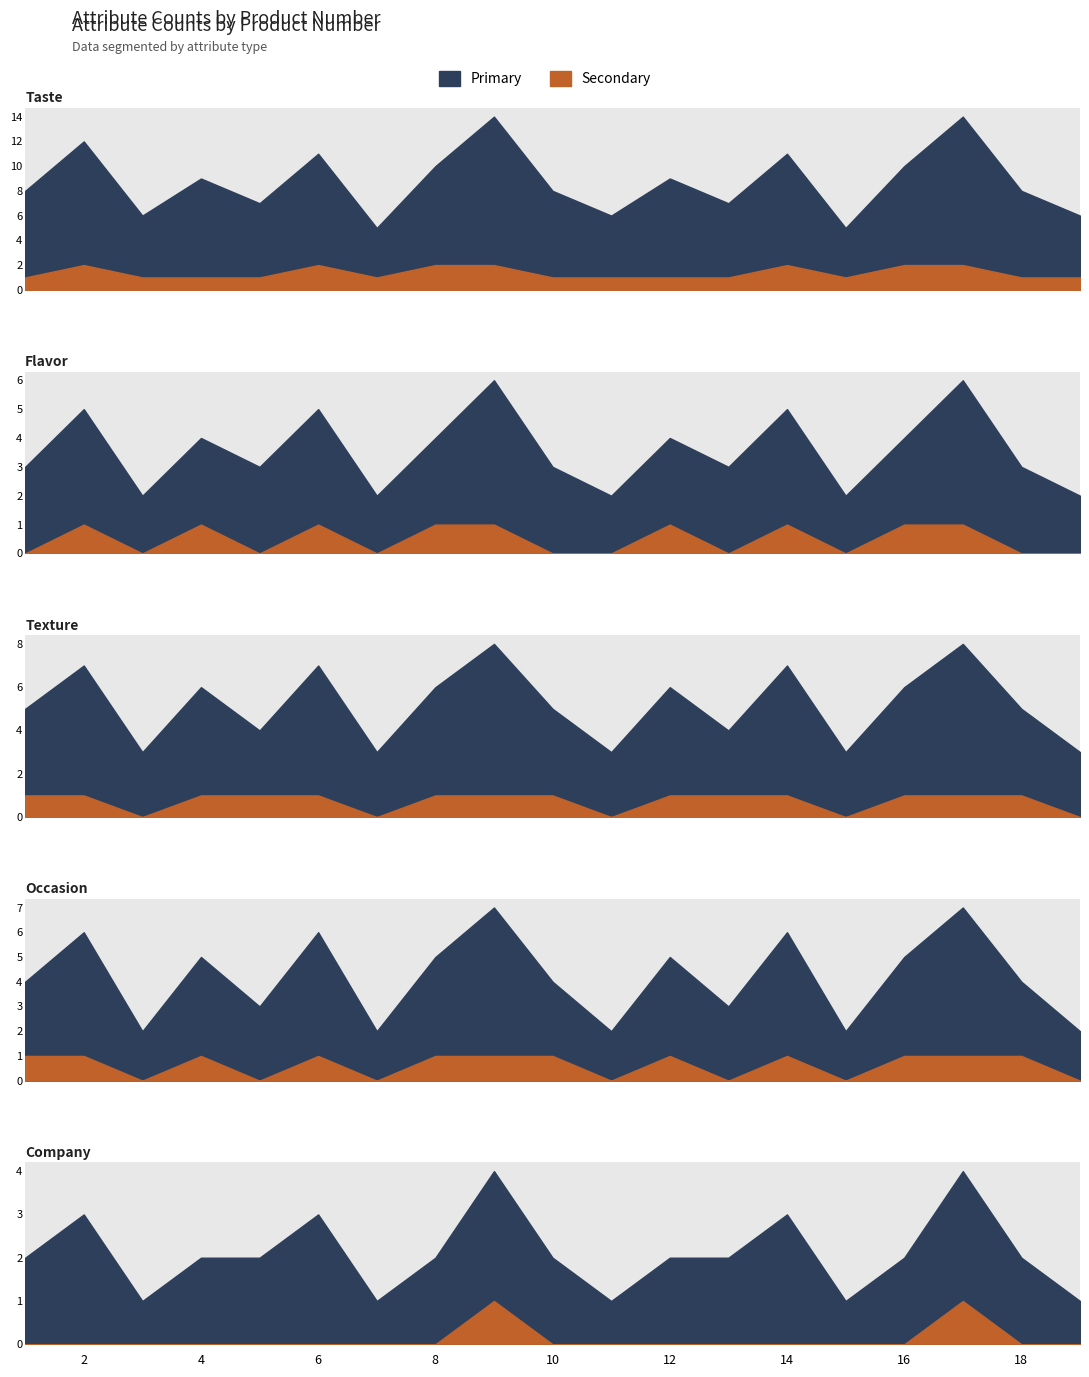

Reading left to right, transcribe all the data shown in this chart.

Taste: 1=8	2=12	3=6	4=9	5=7	6=11	7=5	8=10	9=14	10=8	11=6	12=9	13=7	14=11	15=5	16=10	17=14	18=8	19=6
Flavor: 1=3	2=5	3=2	4=4	5=3	6=5	7=2	8=4	9=6	10=3	11=2	12=4	13=3	14=5	15=2	16=4	17=6	18=3	19=2
Texture: 1=5	2=7	3=3	4=6	5=4	6=7	7=3	8=6	9=8	10=5	11=3	12=6	13=4	14=7	15=3	16=6	17=8	18=5	19=3
Occasion: 1=4	2=6	3=2	4=5	5=3	6=6	7=2	8=5	9=7	10=4	11=2	12=5	13=3	14=6	15=2	16=5	17=7	18=4	19=2
Company: 1=2	2=3	3=1	4=2	5=2	6=3	7=1	8=2	9=4	10=2	11=1	12=2	13=2	14=3	15=1	16=2	17=4	18=2	19=1